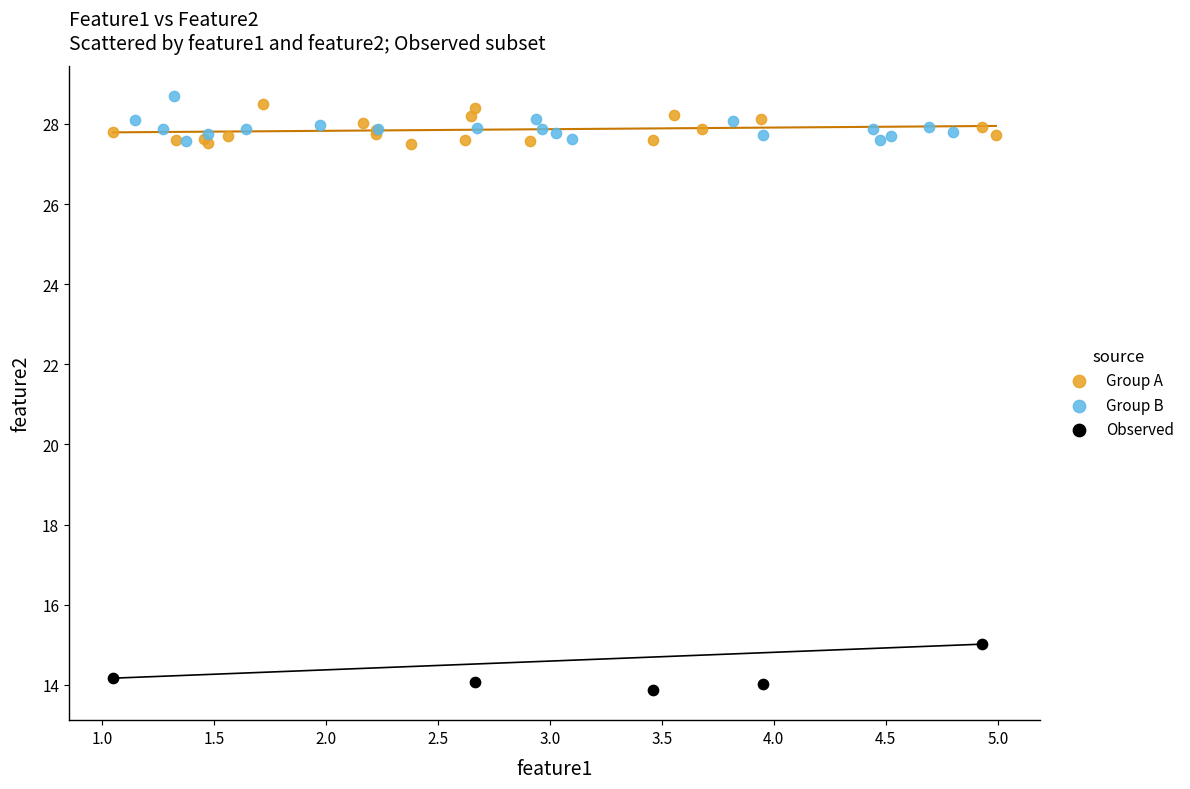

Which series reaches the minimum Y coordinate?

Observed